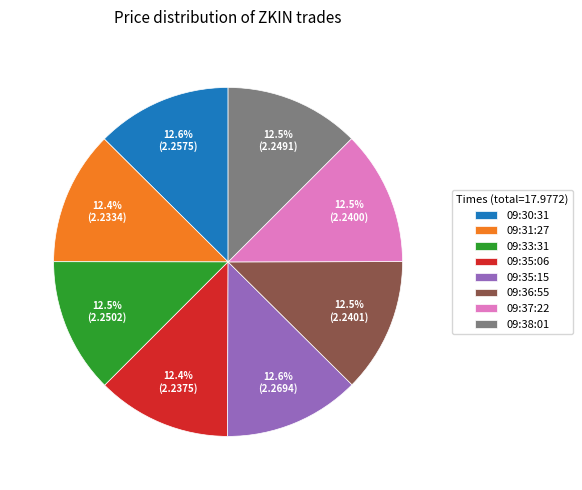

What is the ratio of the value at 09:30:31 to the value at 09:38:01?

1.0